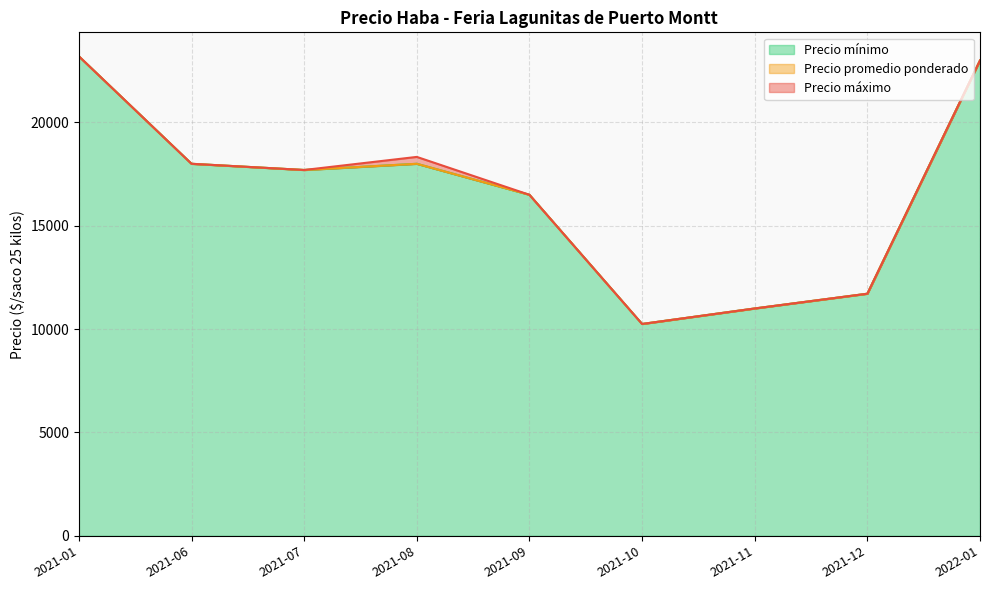

What value does the Precio mínimo series have at 2021-01?

23200